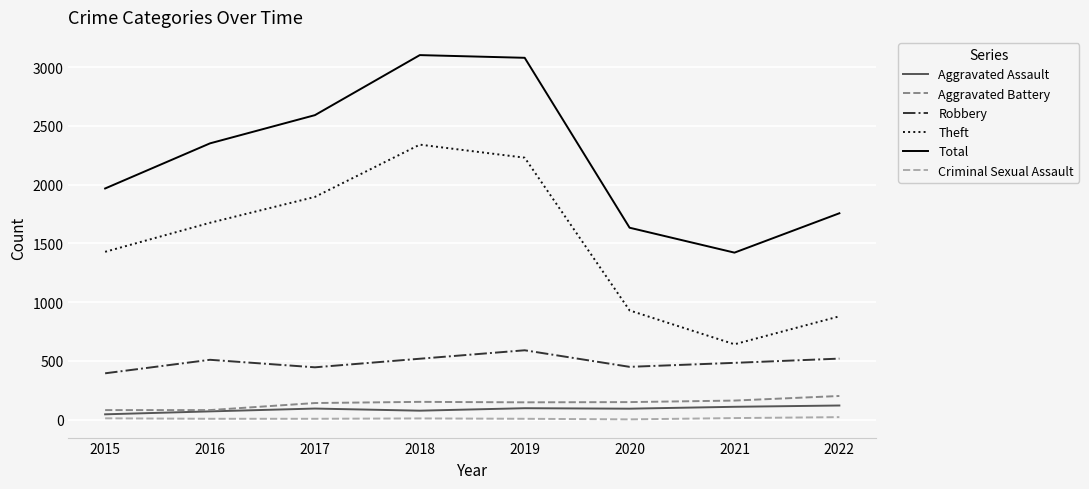

What is the total value across all series at 2022?

3502